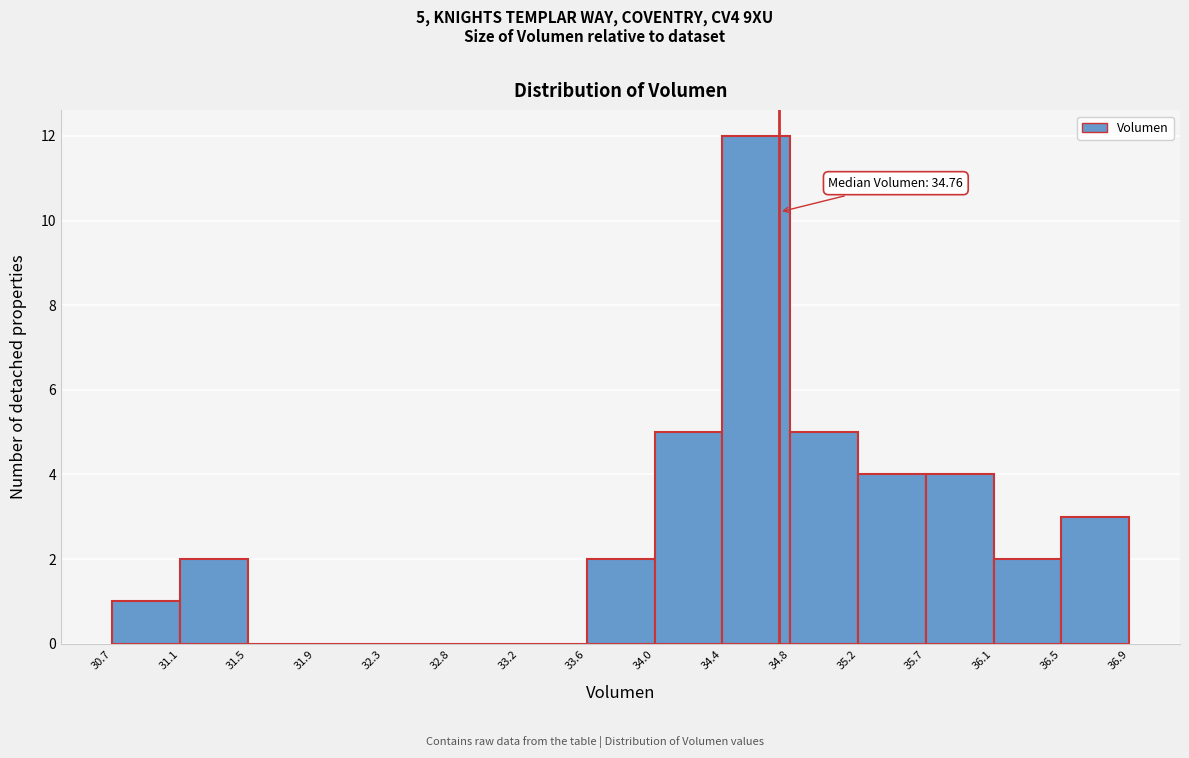

Which range on the x-axis has the tallest bar?

34.4 to 34.8